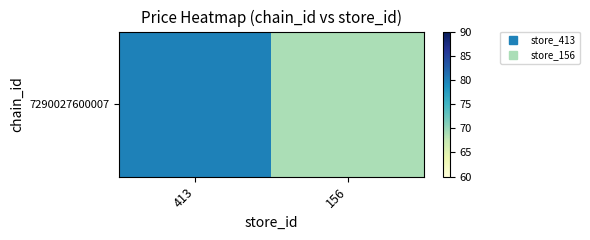

How many data points are above 79?

1